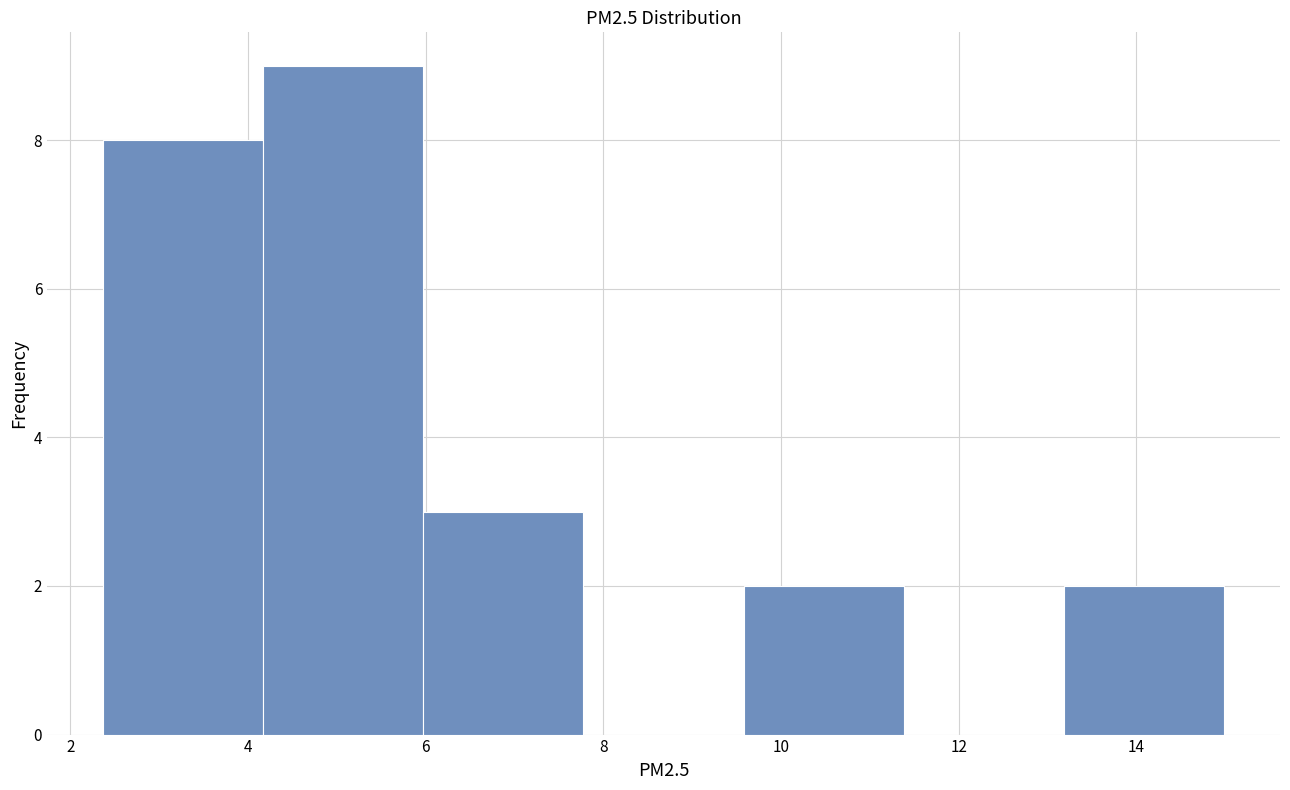

Reading left to right, transcribe this chart: for each bar, give the range it covers on the x-axis and its height. Neither the bar edges nor the heights are printed on the chart, so give them approximately, as read against the axes.

2.4 to 4.2: 8
4.2 to 6.0: 9
6.0 to 7.8: 3
7.8 to 9.6: 0
9.6 to 11.4: 2
11.4 to 13.2: 0
13.2 to 15.0: 2